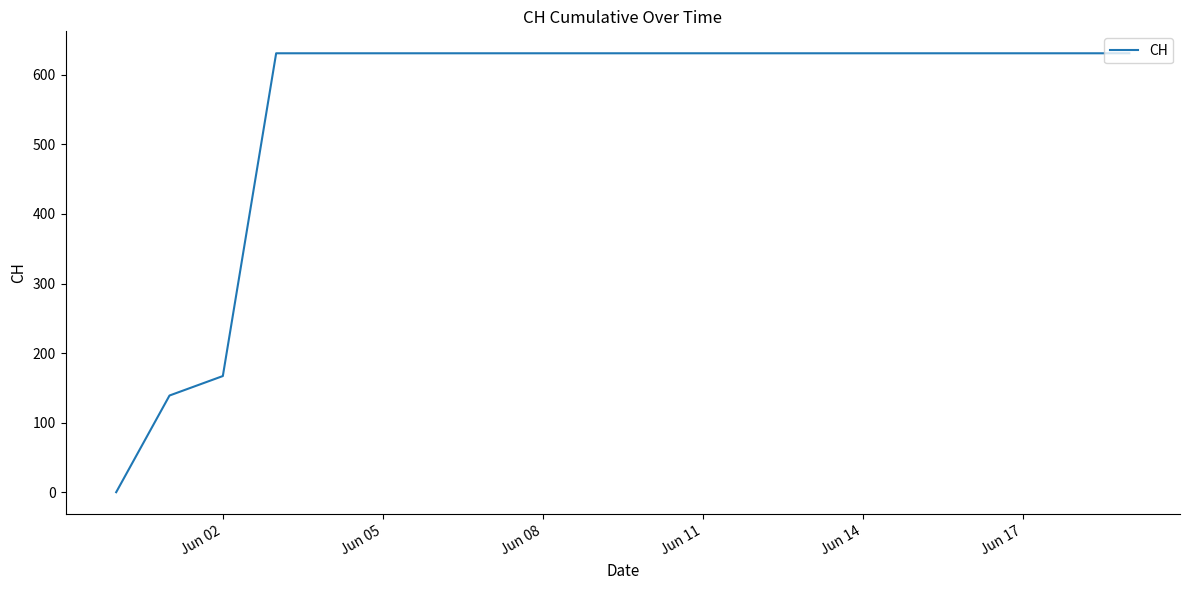

What is the greatest value displayed?

631